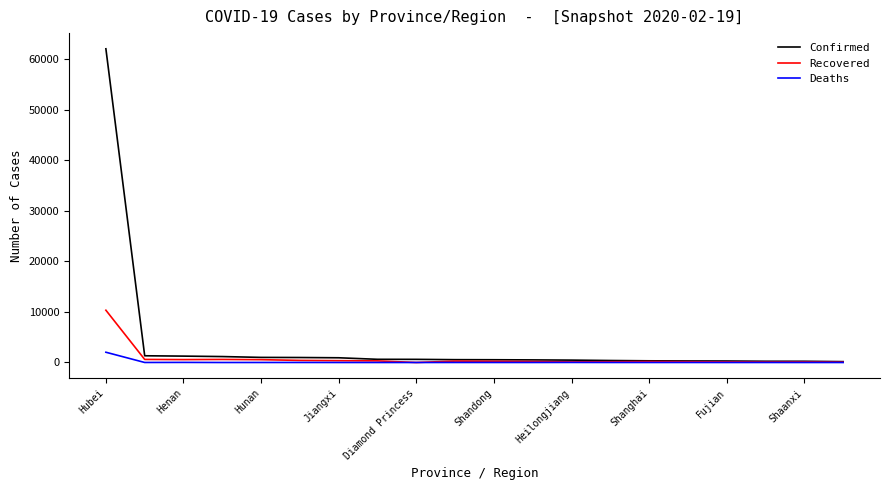

List the series in order of their peak value, highest first.

Confirmed, Recovered, Deaths